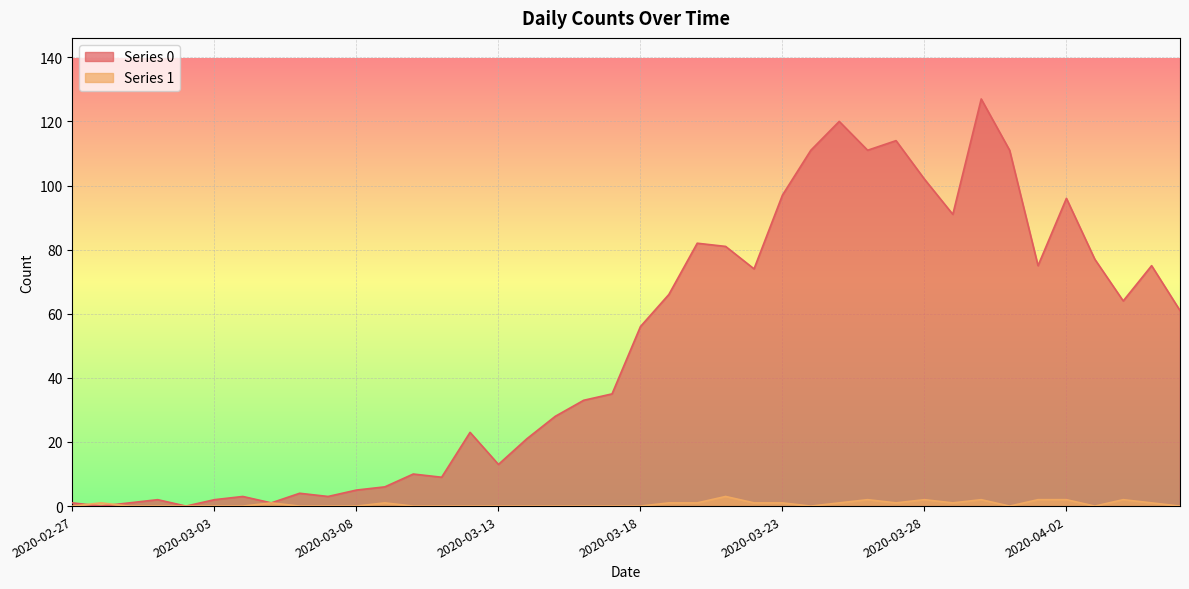

Which has a higher value, 2020-03-17 or 2020-03-04?

2020-03-17